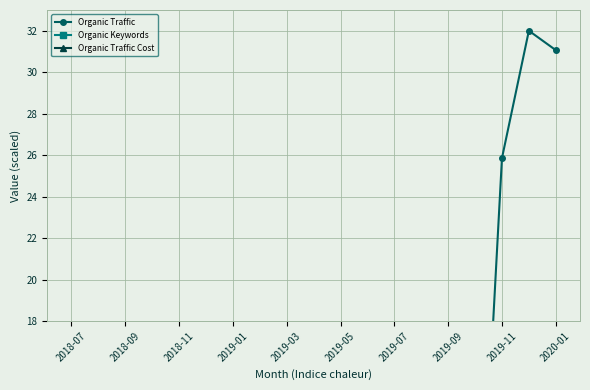

Where is the first local minimum for Organic Traffic Cost?

2019-01